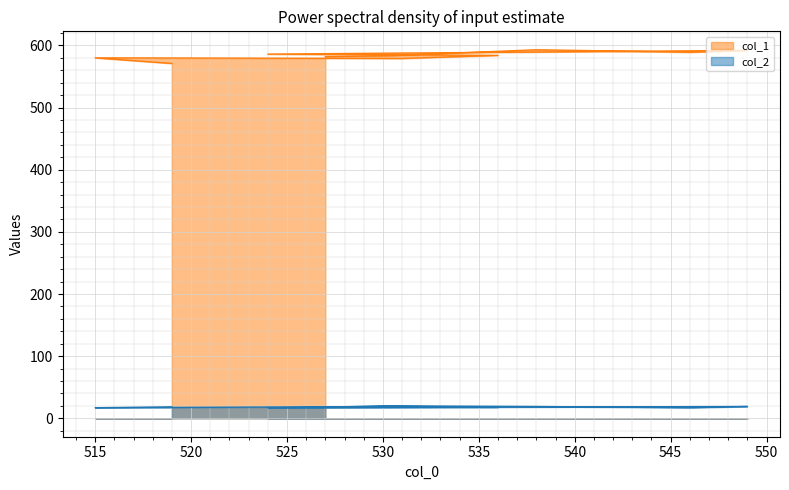

What is the difference between the col_2 values at 536 and 531?

1